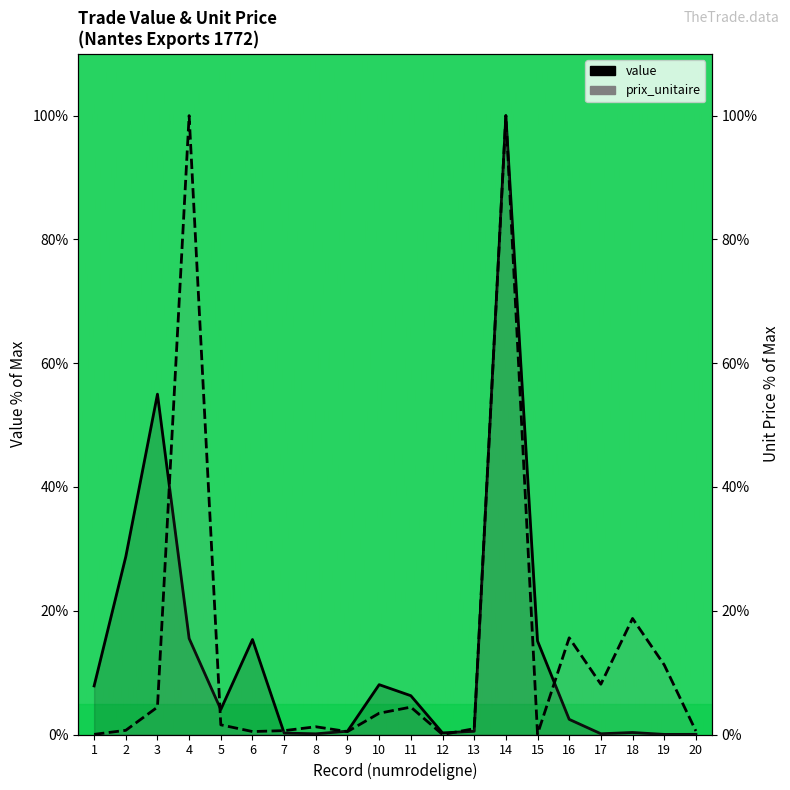

Rank the series at 18 from lowest to highest value.

value, prix_unitaire